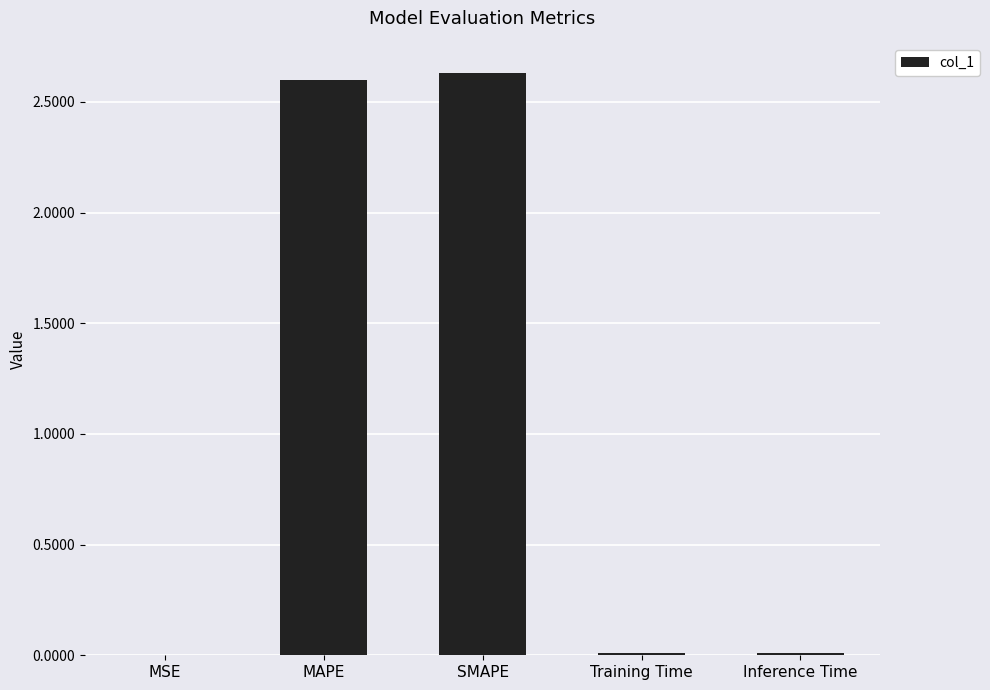

What is the sum of all values?

5.2